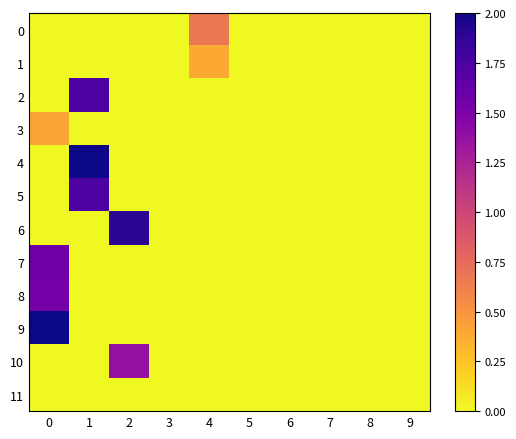

Reading left to right, what are all the values shown in this chart?

0: 0=0.0	1=0.0	2=0.0	3=0.0	4=0.7	5=0.0	6=0.0	7=0.0	8=0.0	9=0.0
1: 0=0.0	1=0.0	2=0.0	3=0.0	4=0.4	5=0.0	6=0.0	7=0.0	8=0.0	9=0.0
2: 0=0.0	1=1.7	2=0.0	3=0.0	4=0.0	5=0.0	6=0.0	7=0.0	8=0.0	9=0.0
3: 0=0.4	1=0.0	2=0.0	3=0.0	4=0.0	5=0.0	6=0.0	7=0.0	8=0.0	9=0.0
4: 0=0.0	1=2.0	2=0.0	3=0.0	4=0.0	5=0.0	6=0.0	7=0.0	8=0.0	9=0.0
5: 0=0.0	1=1.7	2=0.0	3=0.0	4=0.0	5=0.0	6=0.0	7=0.0	8=0.0	9=0.0
6: 0=0.0	1=0.0	2=1.9	3=0.0	4=0.0	5=0.0	6=0.0	7=0.0	8=0.0	9=0.0
7: 0=1.6	1=0.0	2=0.0	3=0.0	4=0.0	5=0.0	6=0.0	7=0.0	8=0.0	9=0.0
8: 0=1.5	1=0.0	2=0.0	3=0.0	4=0.0	5=0.0	6=0.0	7=0.0	8=0.0	9=0.0
9: 0=2.0	1=0.0	2=0.0	3=0.0	4=0.0	5=0.0	6=0.0	7=0.0	8=0.0	9=0.0
10: 0=0.0	1=0.0	2=1.4	3=0.0	4=0.0	5=0.0	6=0.0	7=0.0	8=0.0	9=0.0
11: 0=0.0	1=0.0	2=0.0	3=0.0	4=0.0	5=0.0	6=0.0	7=0.0	8=0.0	9=0.0